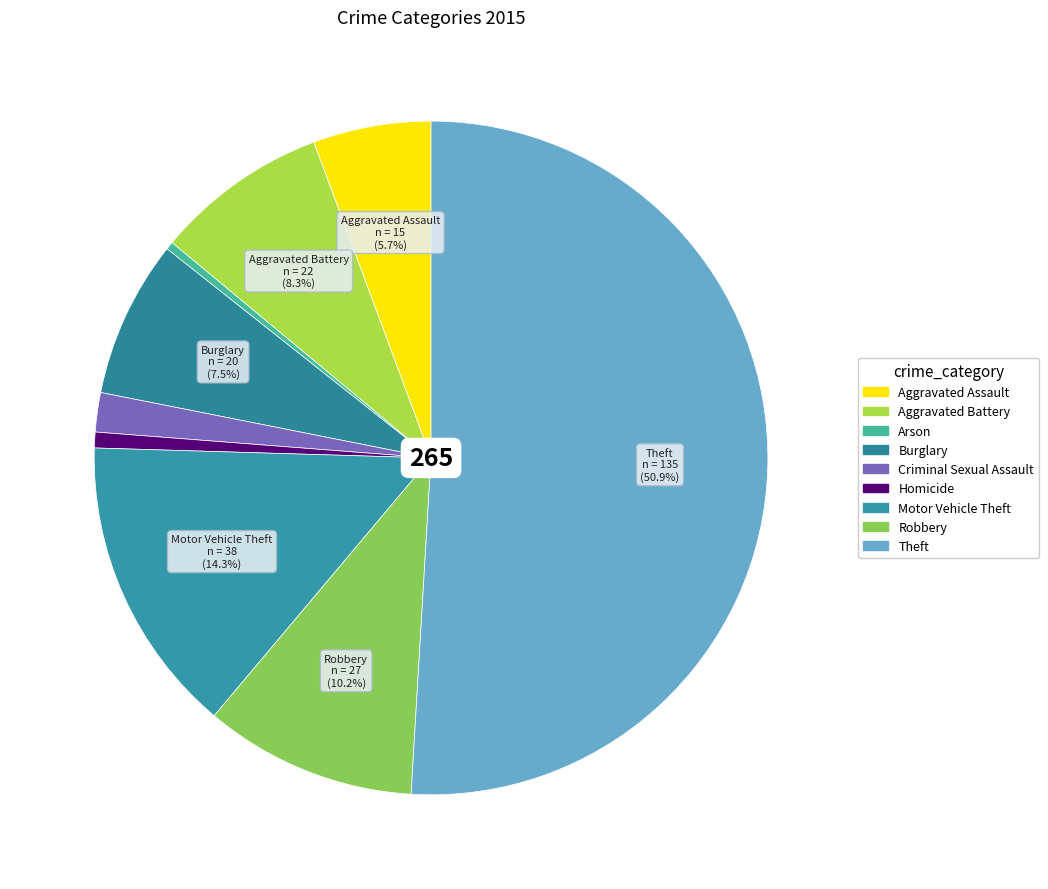

Is it true that Theft is 59% of the pie?

False